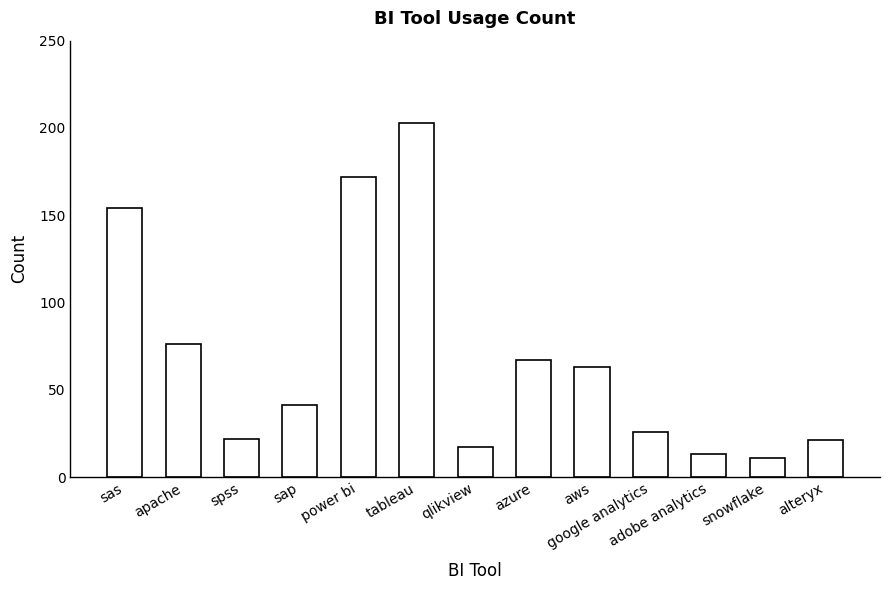

Read the value at apache, to the nearest 50.

100